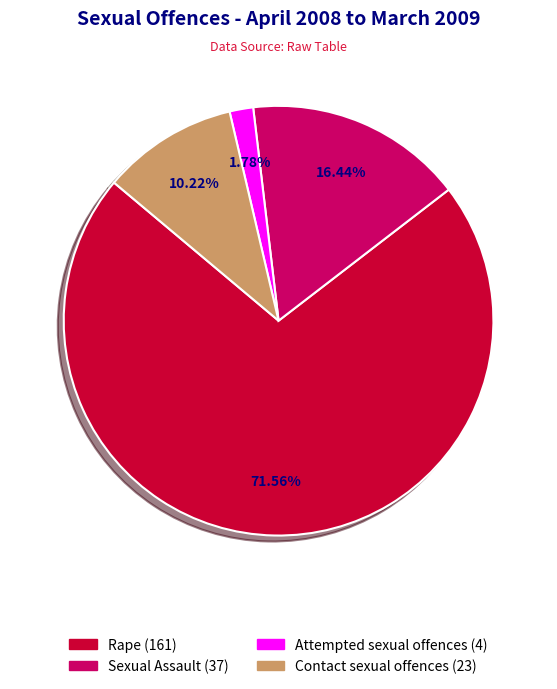

Which category has the smallest portion of the pie?

Attempted sexual offences